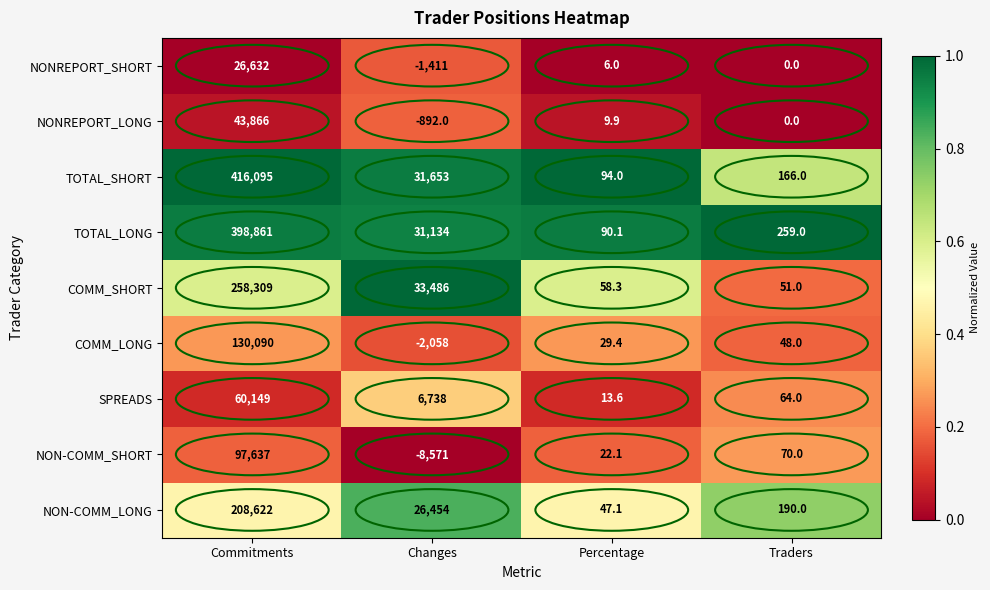

The NON-COMM_LONG series shows 47.1 at Percentage. True or false?

True